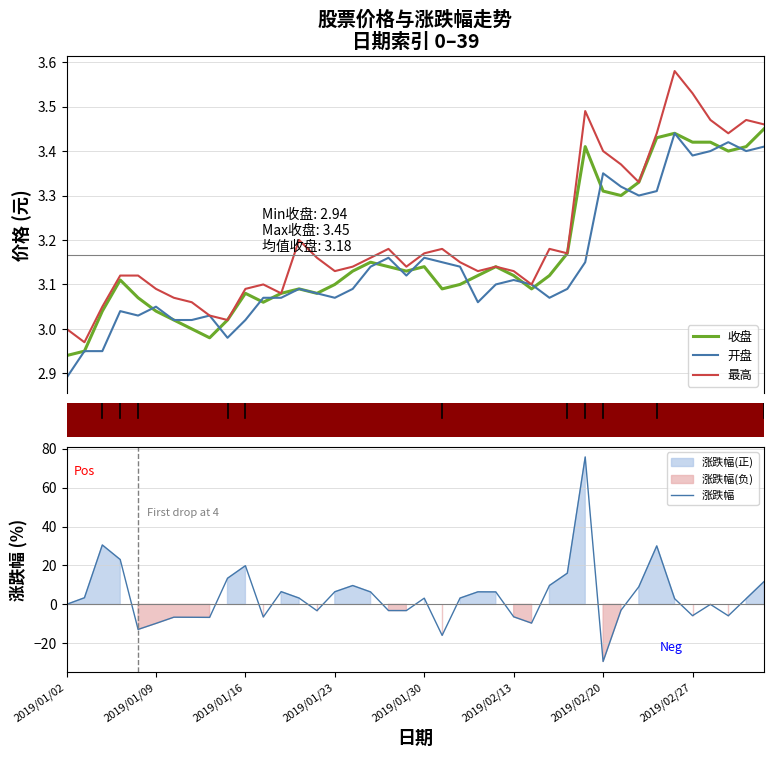

After their last crossing, which series has the higher values: 涨跌幅 or 开盘?

涨跌幅